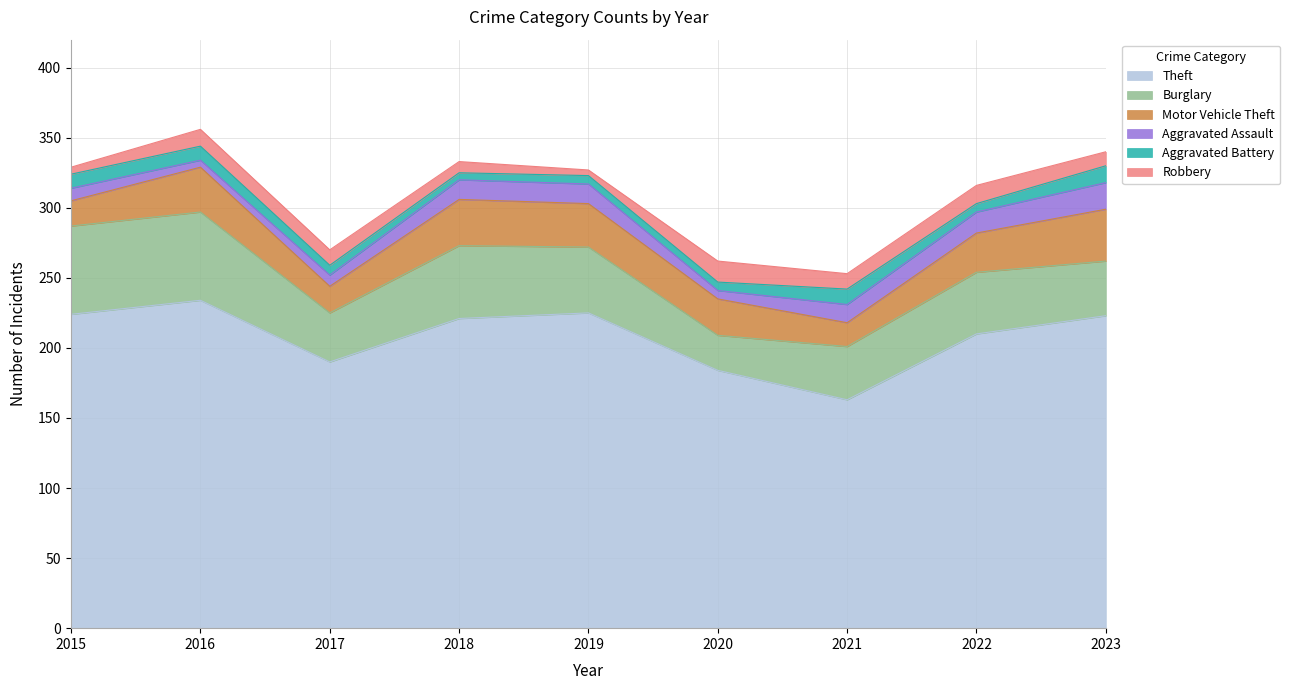

Which series has the largest total across all categories?

Theft